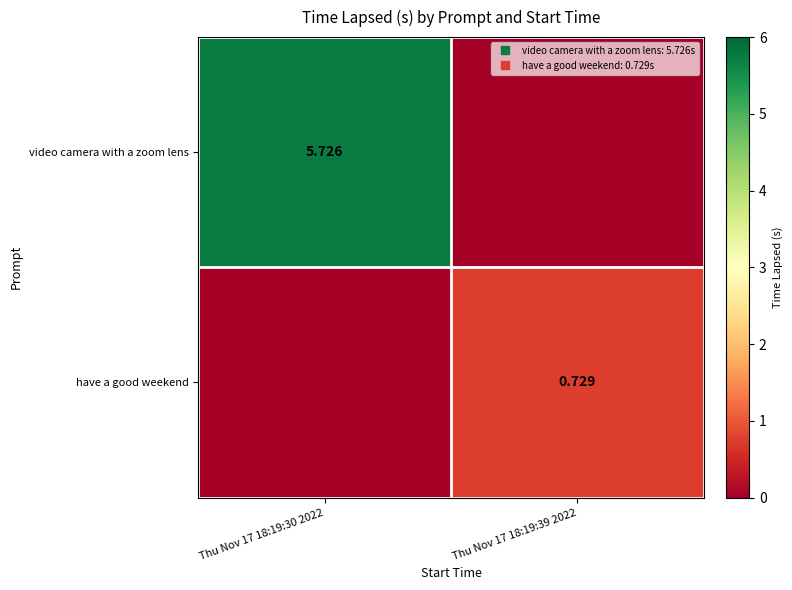

Which series has the largest total across all categories?

video camera with a zoom lens